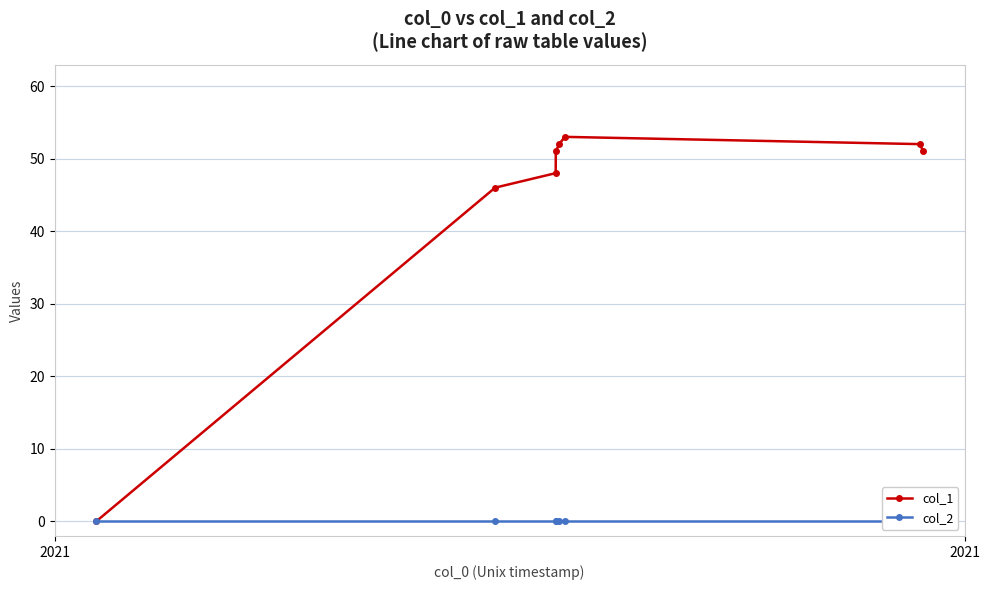

What is the difference between the second highest and second lowest values in the col_1 series?

6